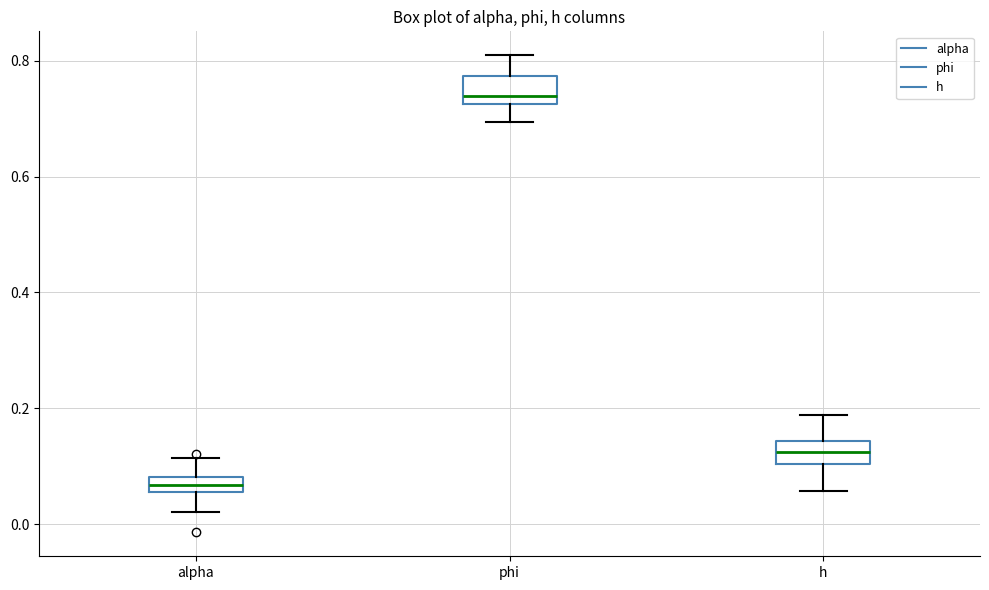

Where is the lower edge of the box for h on the y-axis? The values are not printed on the chart, so give them approximately, as read against the axis.

0.10